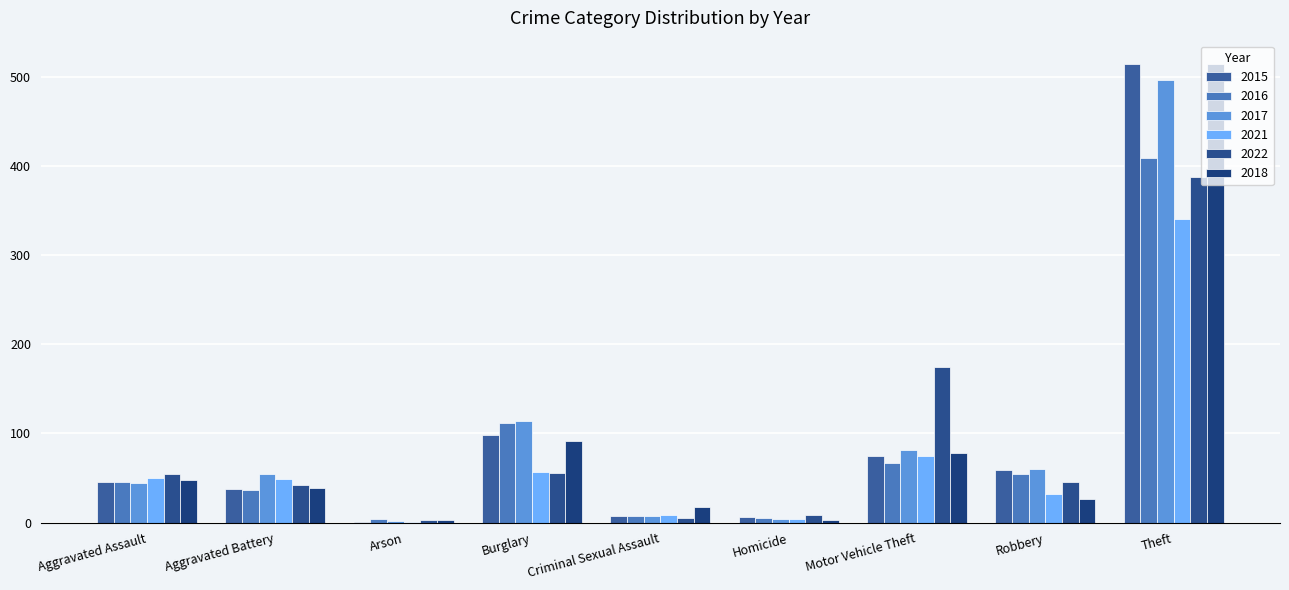

What is the sum of all 2017 values?

864